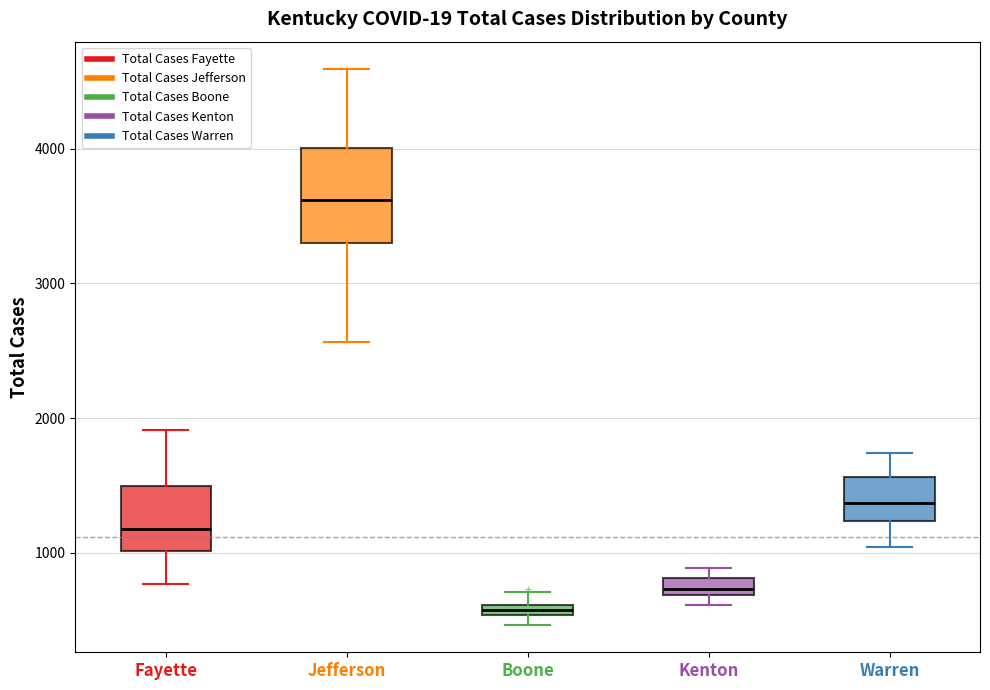

Where is the upper edge of the box for Fayette on the y-axis? The values are not printed on the chart, so give them approximately, as read against the axis.

1500